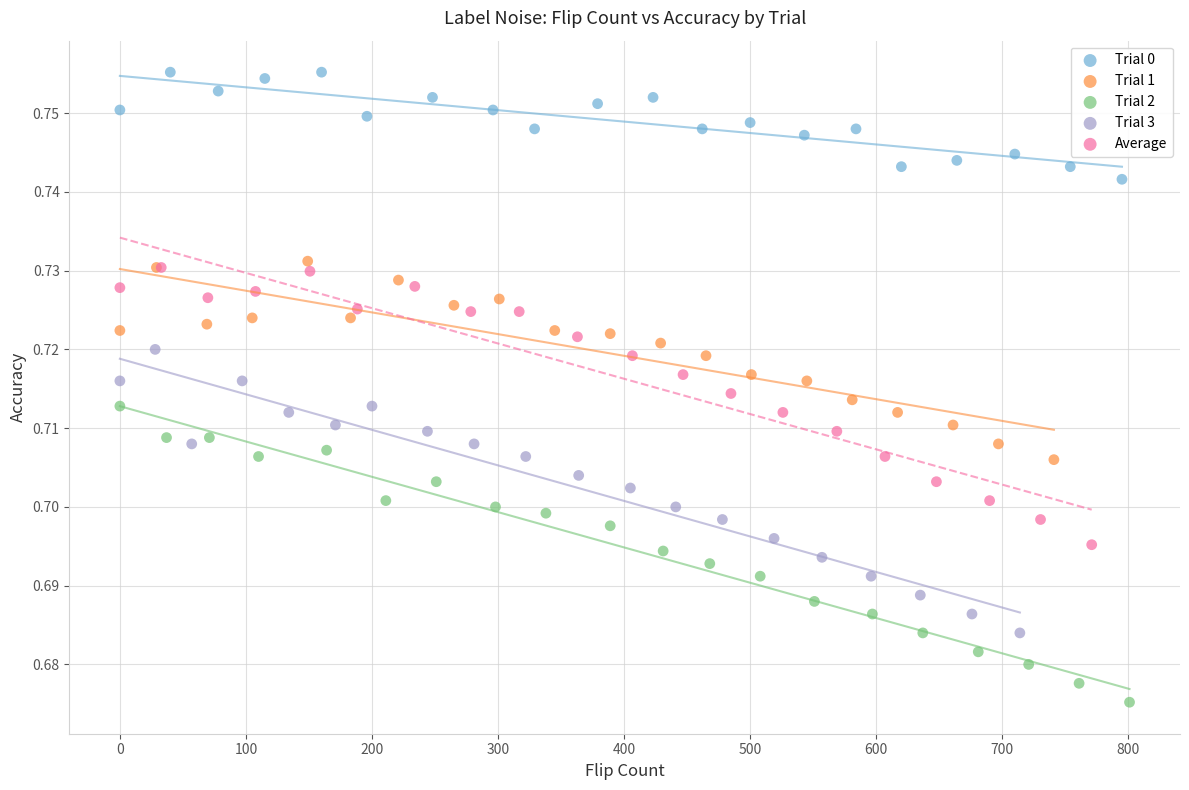

Which series reaches the maximum Y coordinate?

Trial 0